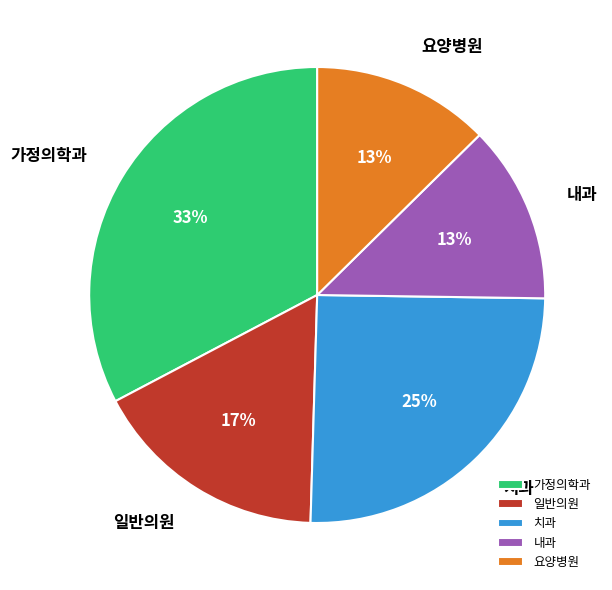

Which category has the biggest portion of the pie?

가정의학과